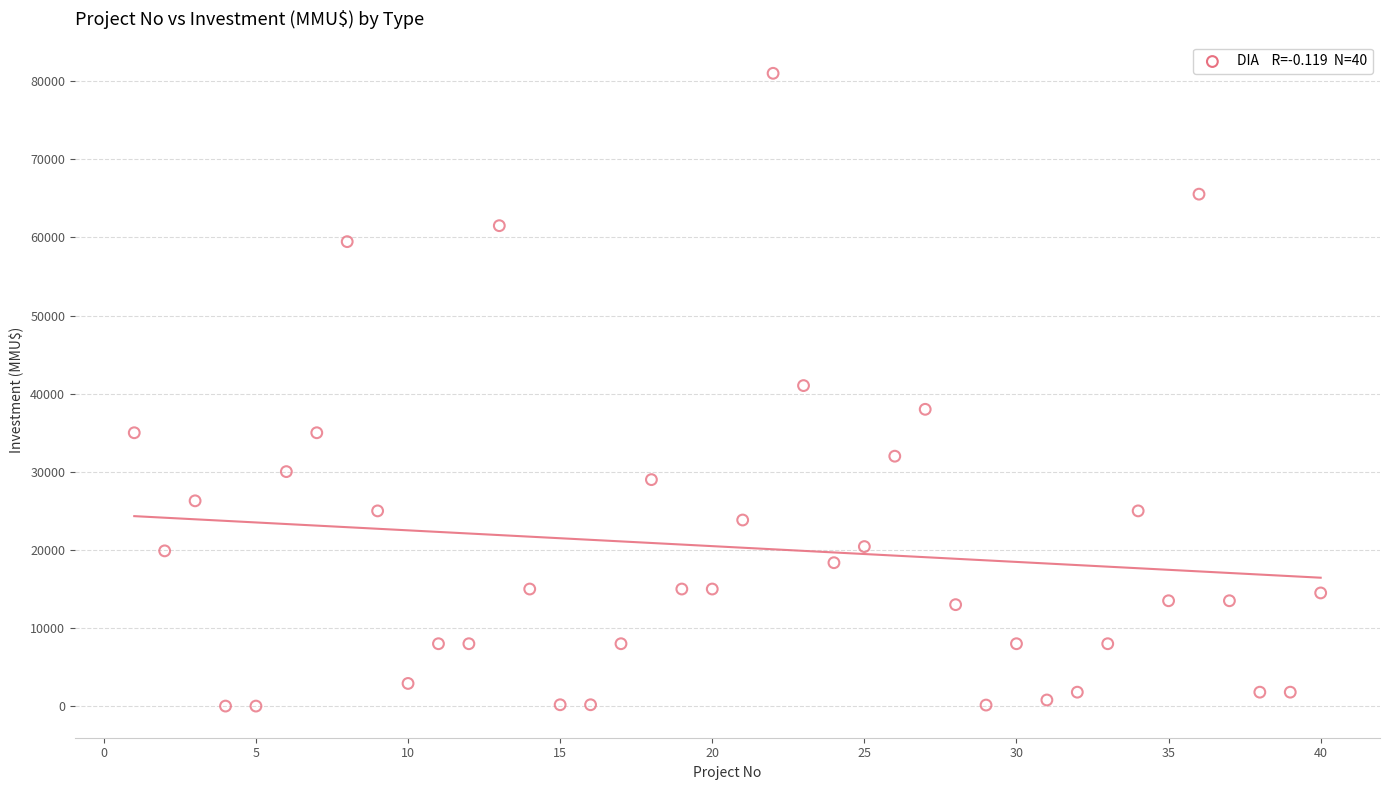

What is the range of X values (max minus min)?

39